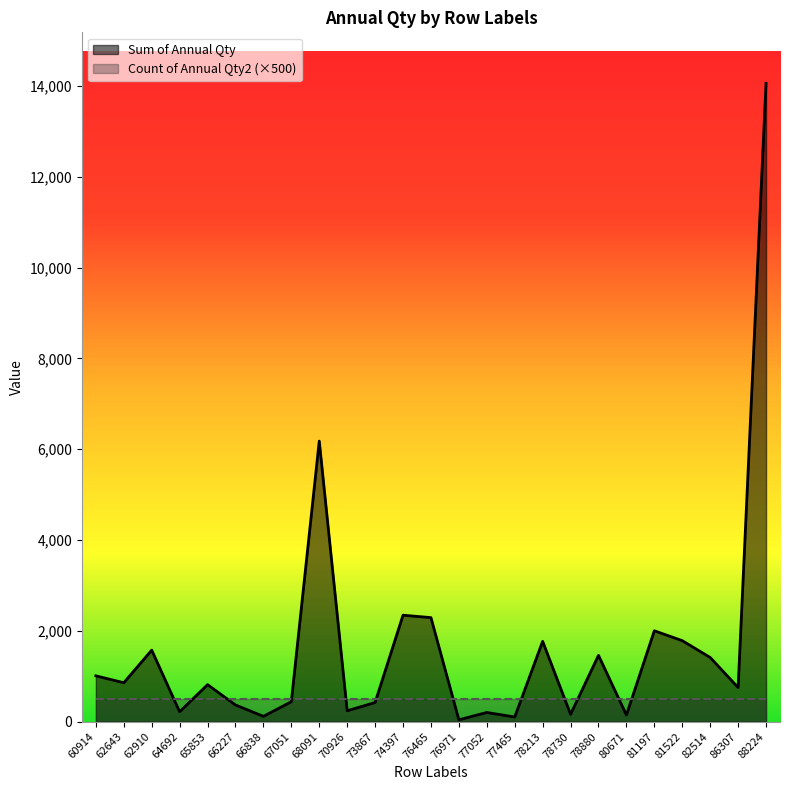

At which category does the data reach its first local valley?

62643